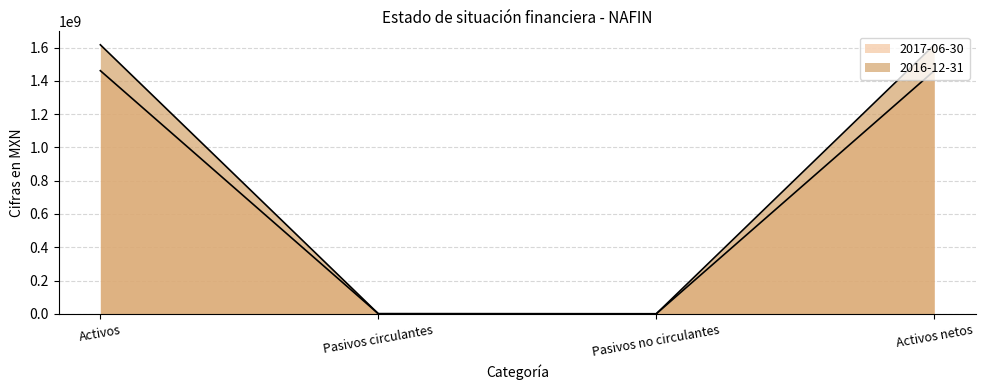

In 2017-06-30, how many points are lower than both neighbors (excluding endpoints)?

1